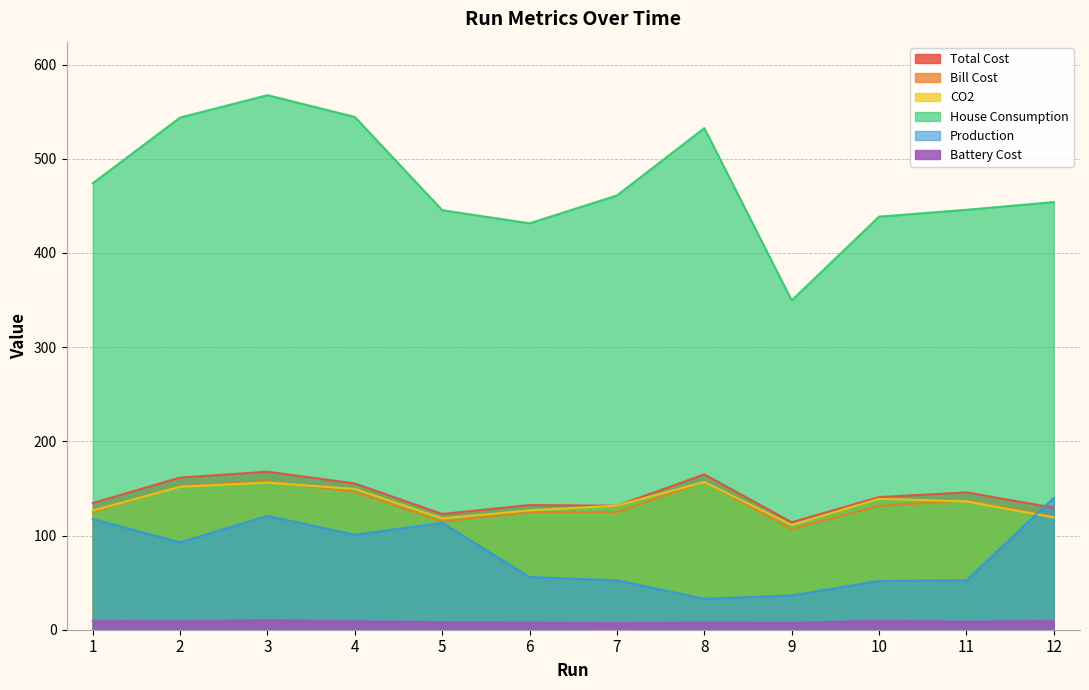

What is the sum of the Production values at 6 and 2?

148.8